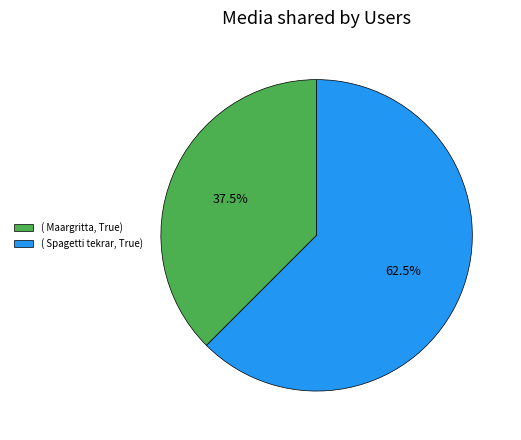

Which slice represents more than half of the pie?

( Spagetti tekrar, True)